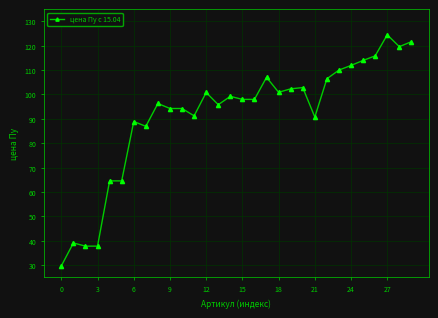

What is the value of the 8th point from the left?

87.0